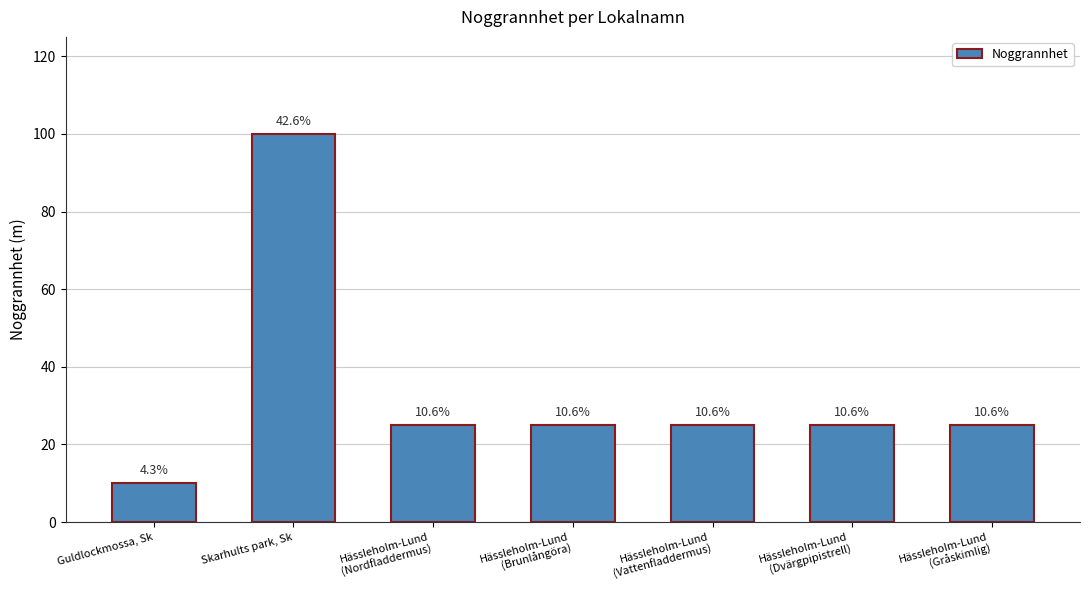

What is the average value?

34